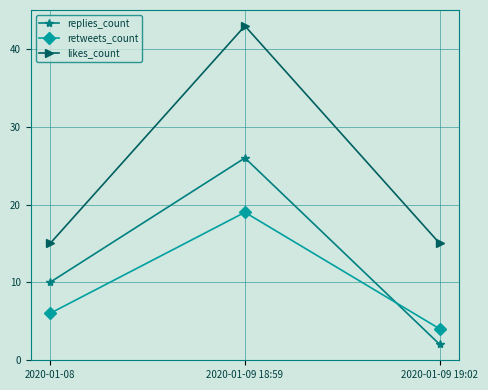

Which series changed the most between 2020-01-09 18:59 and 2020-01-09 19:02?

likes_count